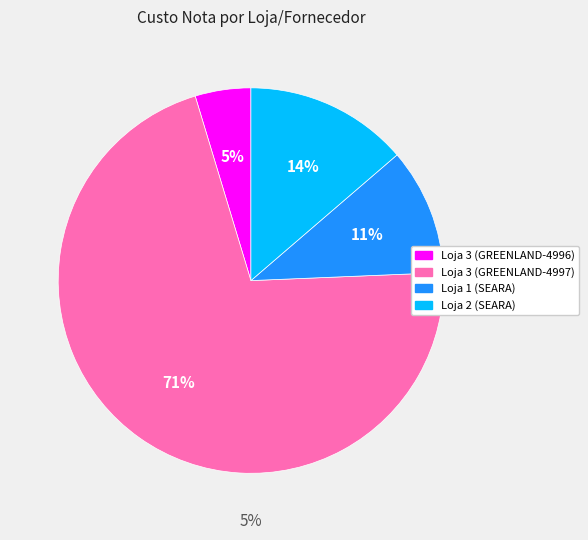

To the nearest percent, what is the difference between the Loja 2 (SEARA) and Loja 3 (GREENLAND-4996) slice percentages?

9%